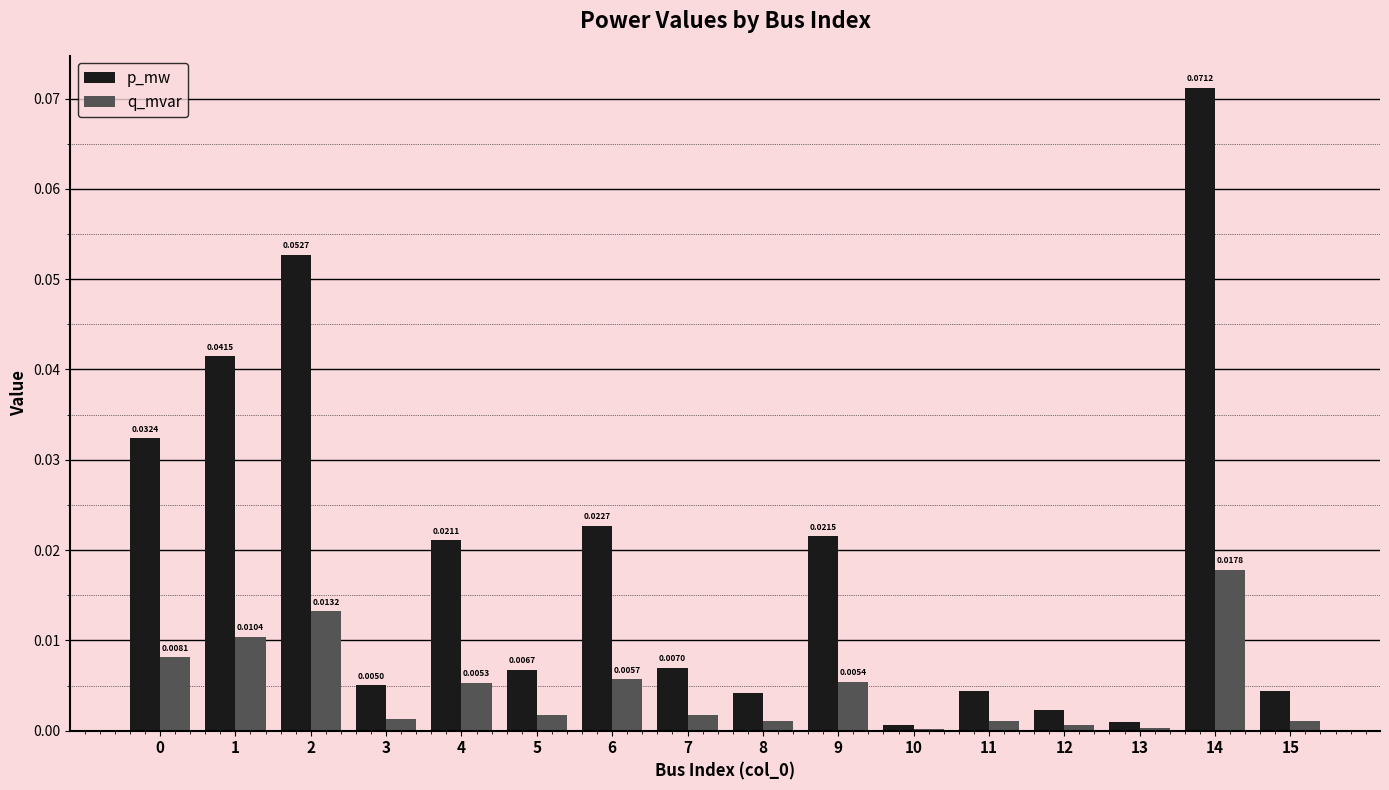

Does the chart contain stacked bars?

No